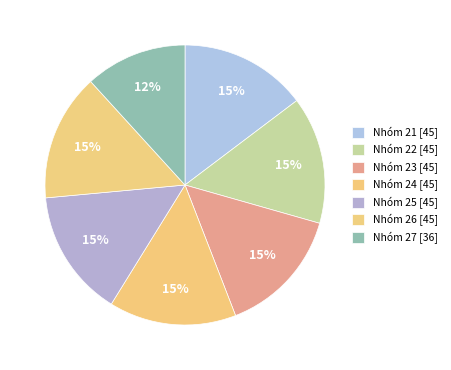

To the nearest percent, what percentage of the pie is Nhóm 25?

15%